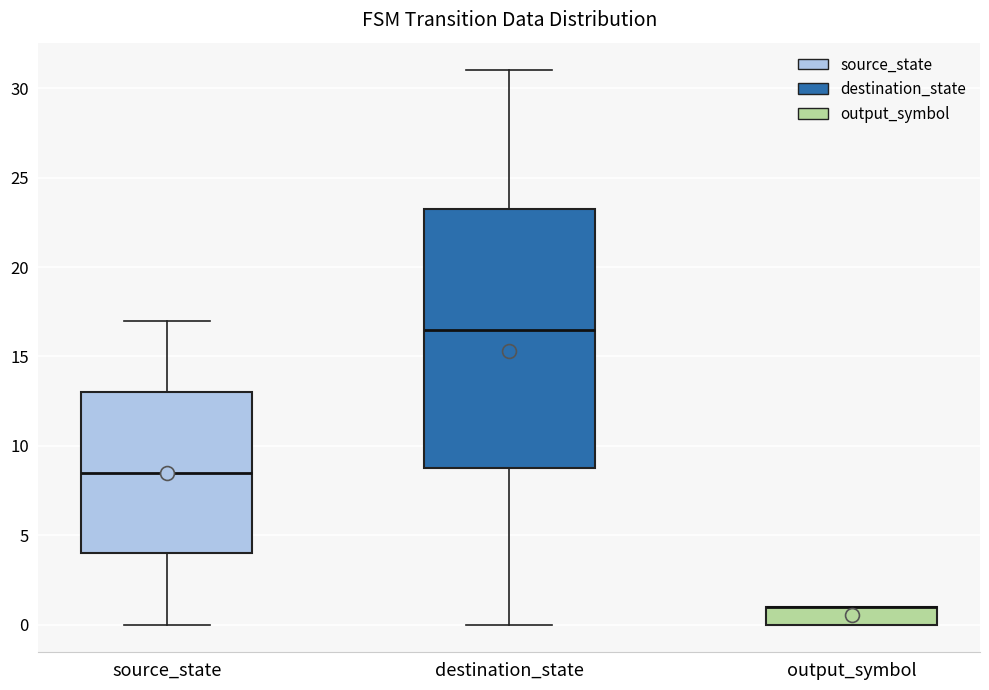

Reading left to right, transcribe this box plot: for each box, give where its median line is, the range the box spans, and where its two whiskers end, as read against the y-axis. The values are not printed on the chart, so give them approximately, as read against the axis.

source_state: median 8.5, box 4.0 to 13.0, whiskers 0.0 to 17.0
destination_state: median 16.5, box 9.0 to 23.5, whiskers 0.0 to 31.0
output_symbol: median 1.0 (drawn on the box's upper edge), box 0.0 to 1.0, whiskers 0.0 to 1.0